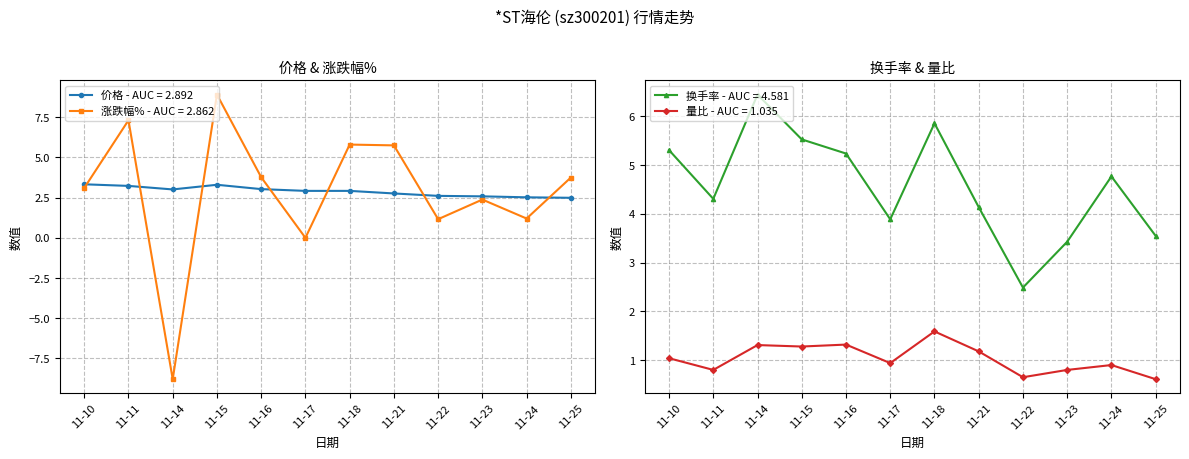

How many negative values does the 涨跌幅% series have?

1